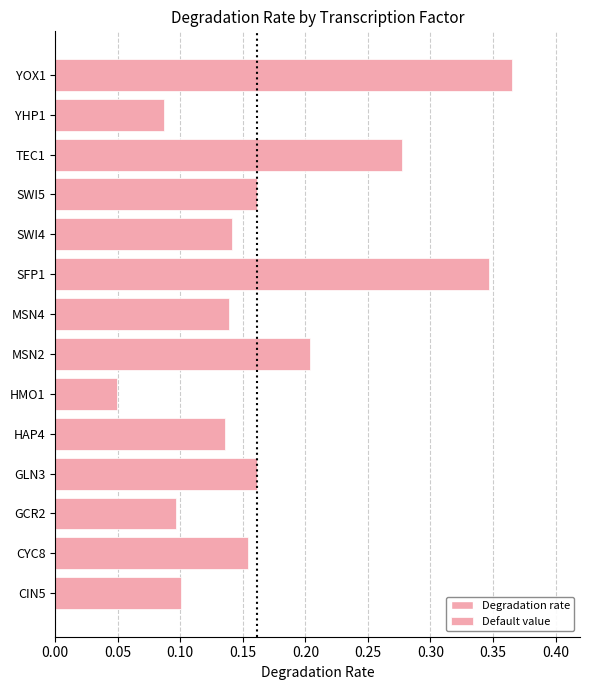

Count the values in the range 0 to 1.

14